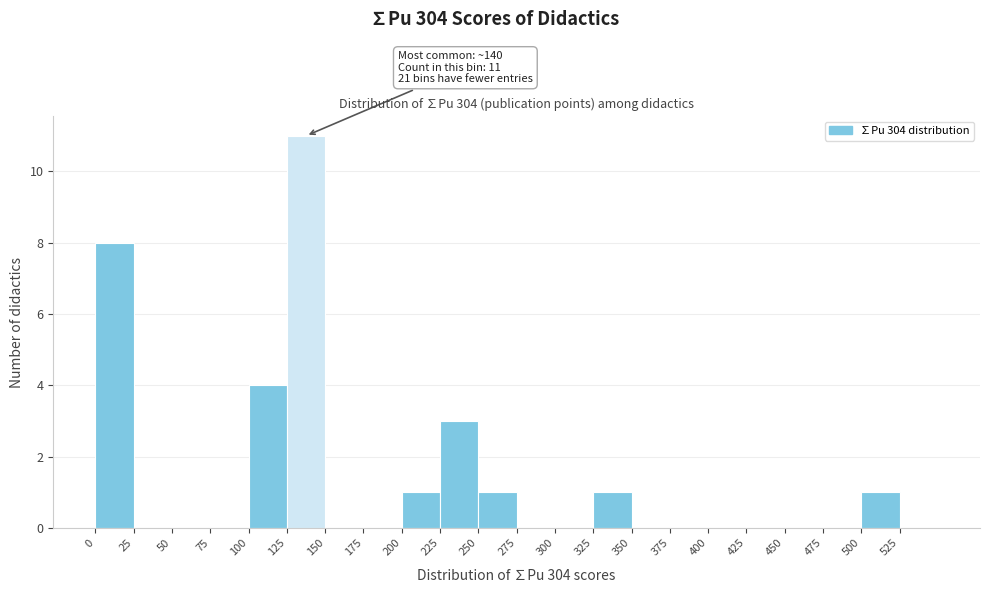

Over which range of the x-axis is the bar tallest?

125 to 150